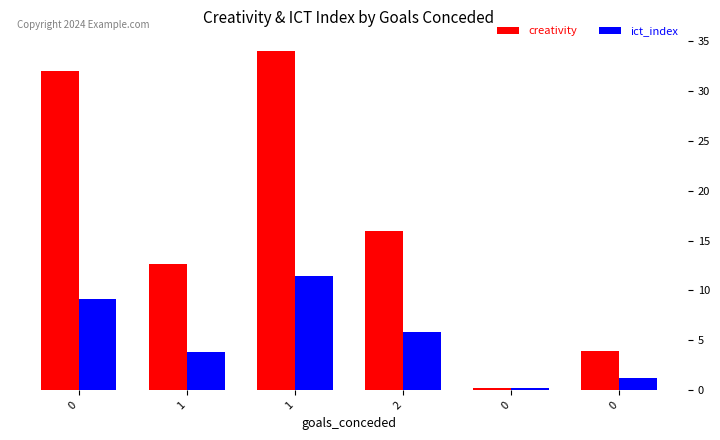

How many groups of bars are there?

6